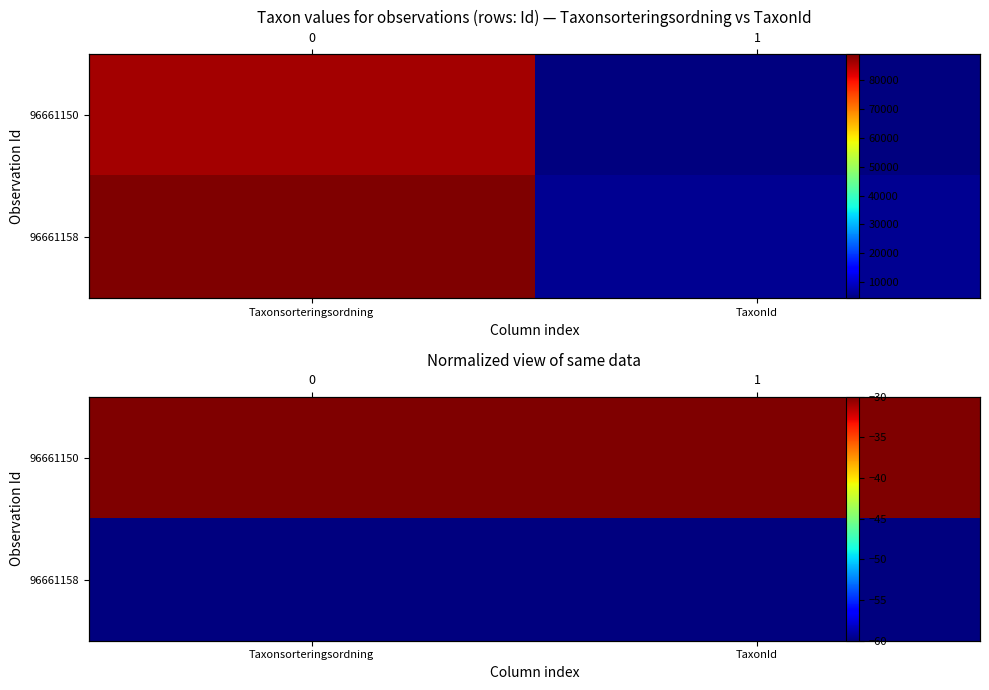

What is the maximum value shown in the chart?

-30.0